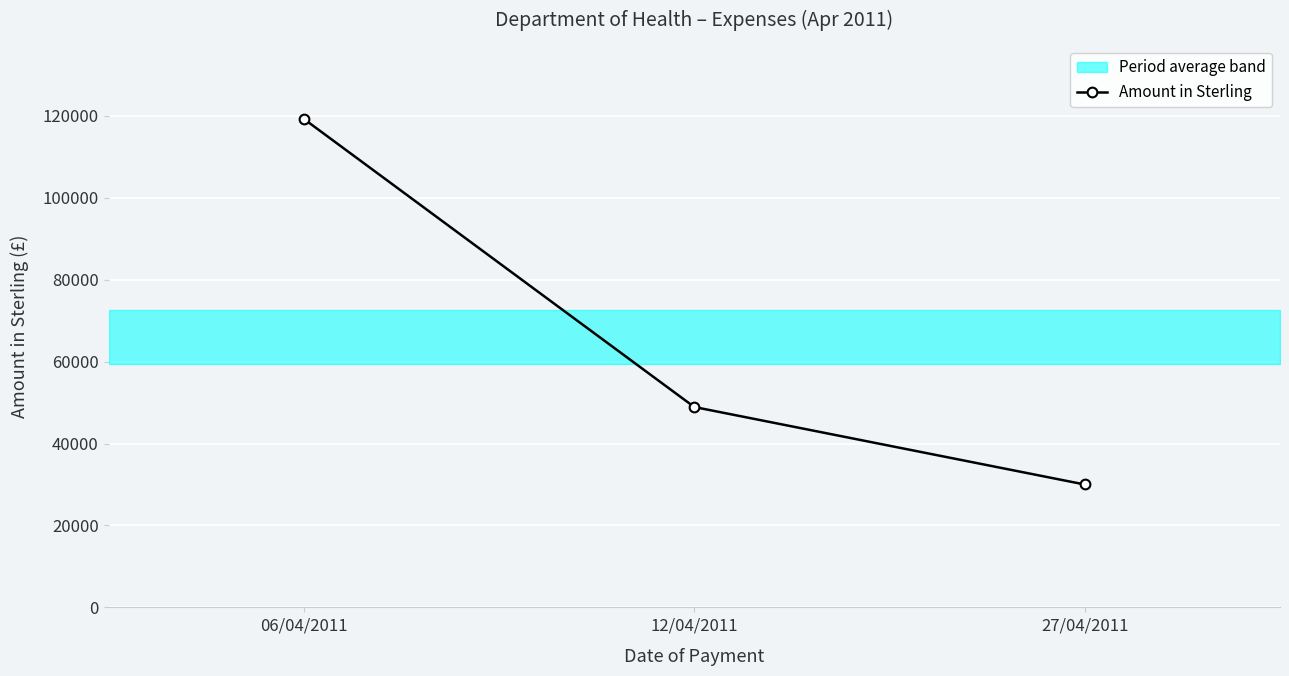

Reading left to right, transcribe all the data shown in this chart.

06/04/2011=119256.0	12/04/2011=48917.4	27/04/2011=30000.0